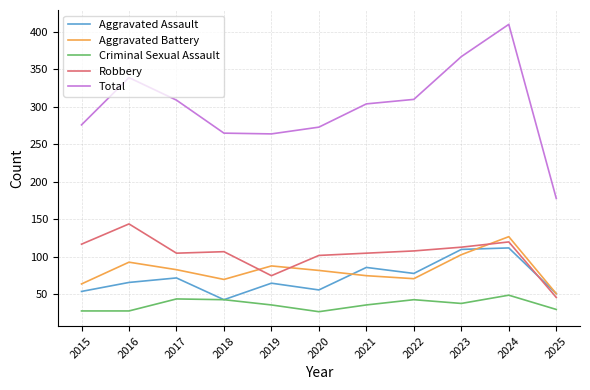

At how many categories does at least one series exceed 398?

1